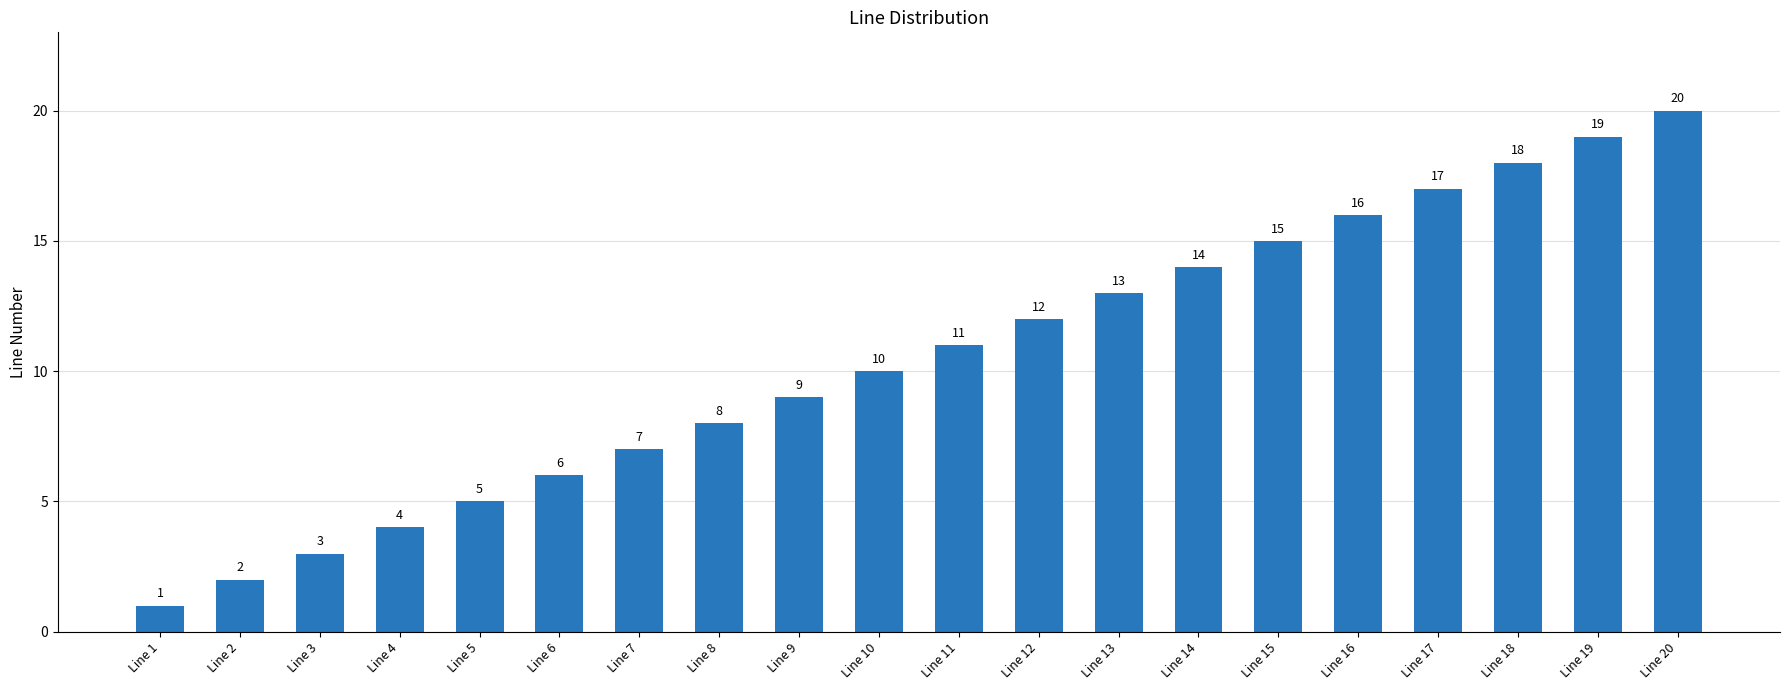

Reading left to right, list all the values displayed in this chart.

Line 1=1	Line 2=2	Line 3=3	Line 4=4	Line 5=5	Line 6=6	Line 7=7	Line 8=8	Line 9=9	Line 10=10	Line 11=11	Line 12=12	Line 13=13	Line 14=14	Line 15=15	Line 16=16	Line 17=17	Line 18=18	Line 19=19	Line 20=20